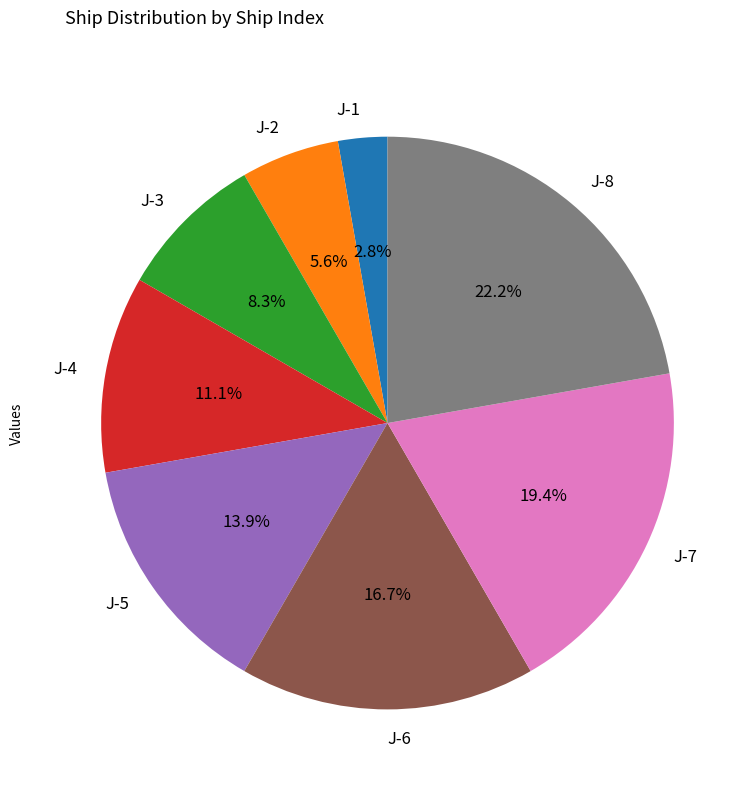

Combined, do J-3 and J-8 account for over 50%?

No